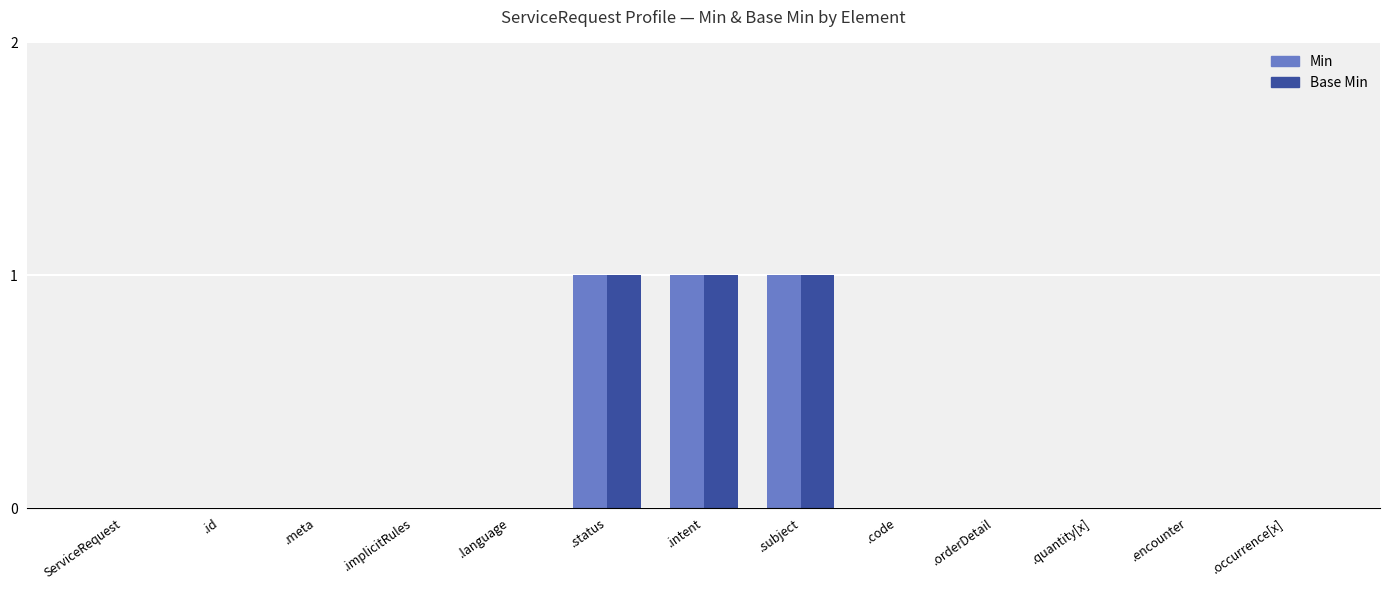

The Min series shows 0 at .quantity[x]. True or false?

True